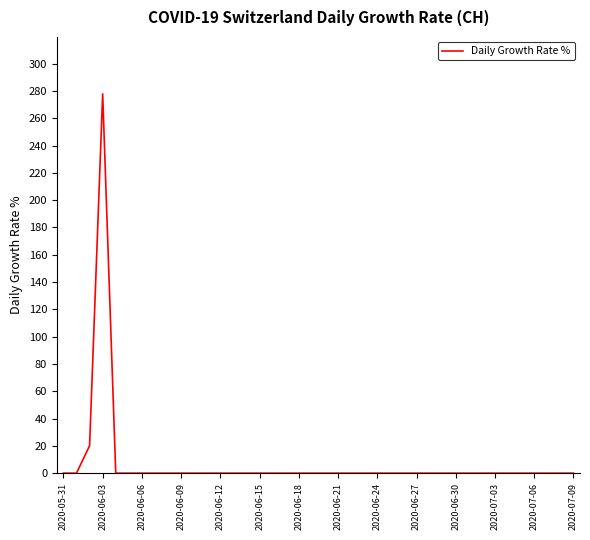

What is the difference between the maximum and minimum values?

277.8